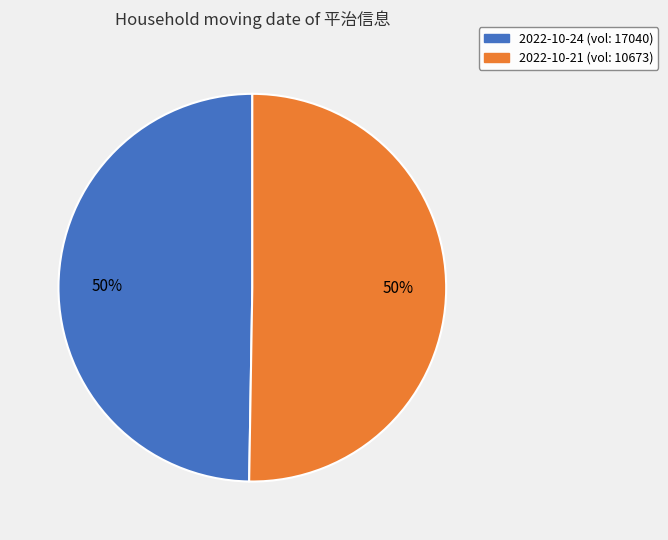

To the nearest percent, what is the average slice percentage?

50%